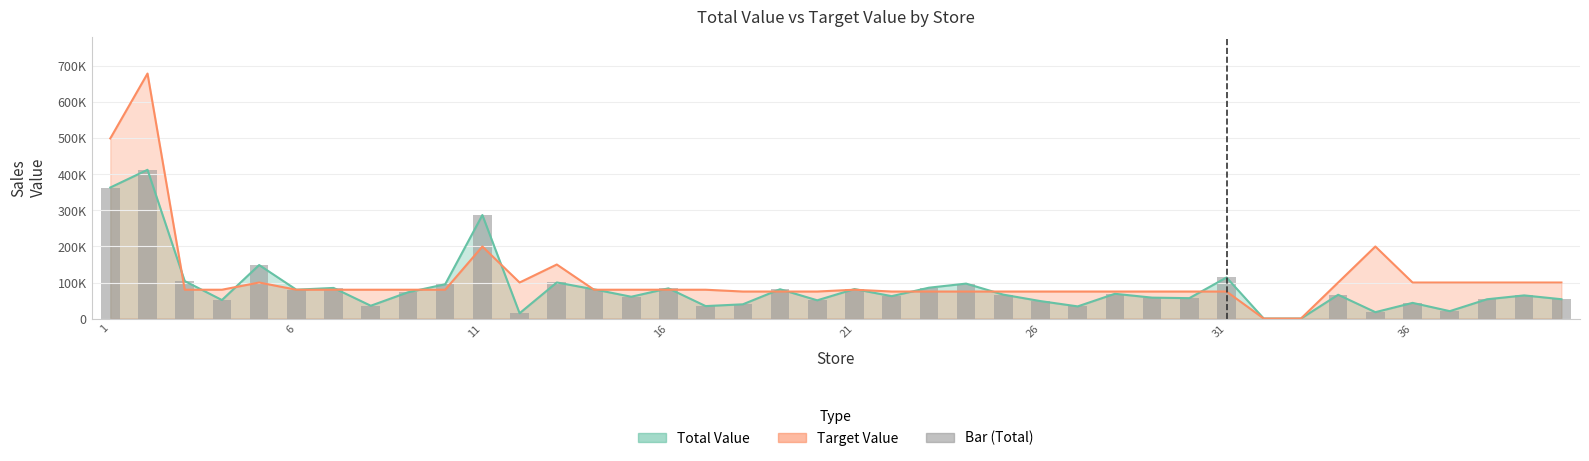

Which category has the lowest value across all series?

32